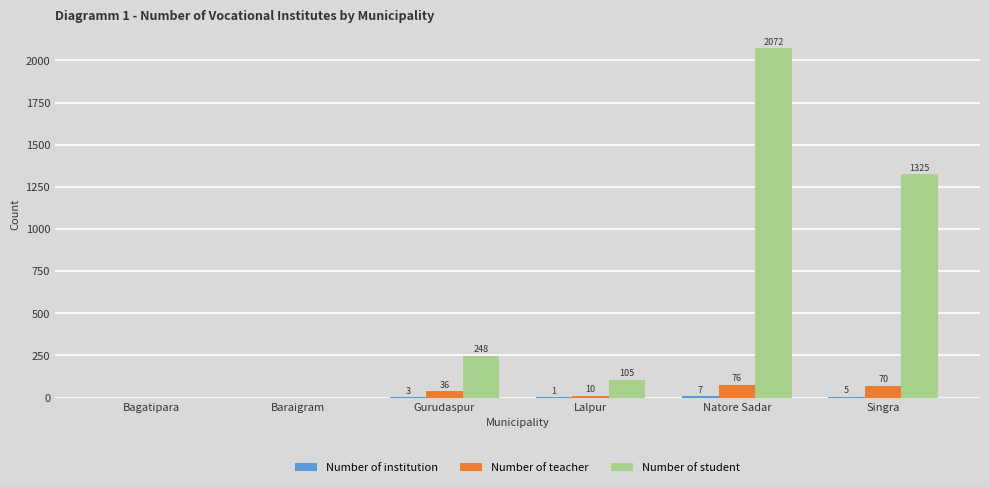

True or false: Number of student has a value of 1325 at Singra.

True